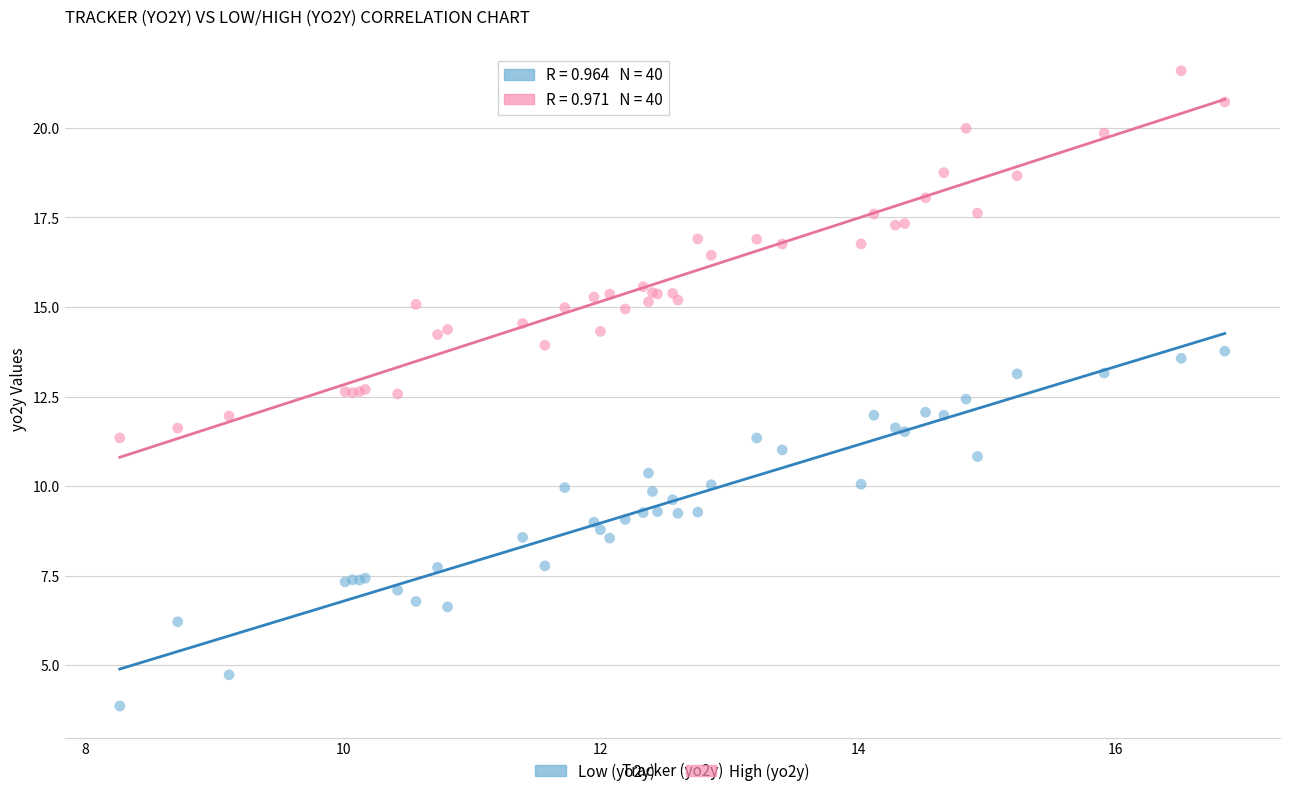

Which series reaches the minimum Y coordinate?

Low (yo2y)